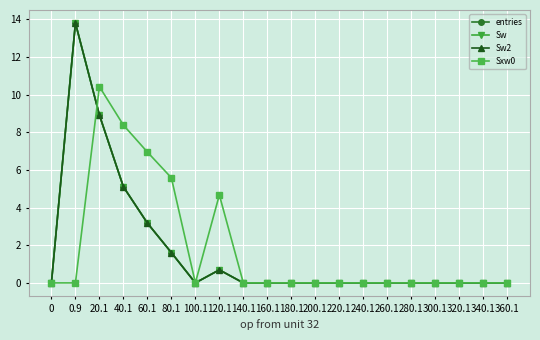

Is this an area chart (filled region under the line)?

No